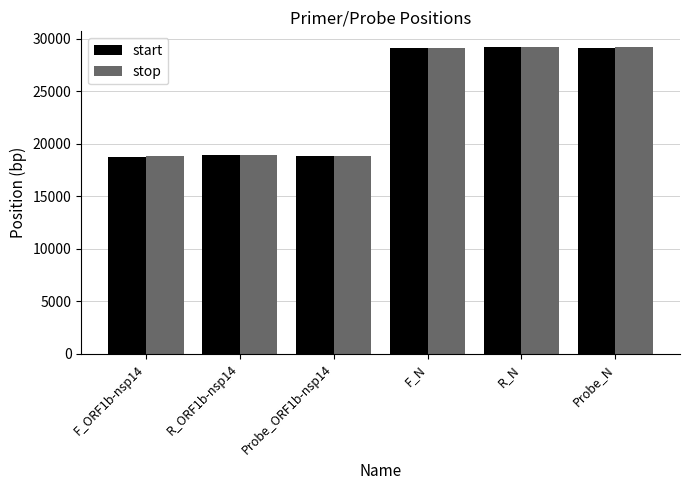

What is the sum of the stop values at Probe_ORF1b-nsp14 and F_ORF1b-nsp14?

37669